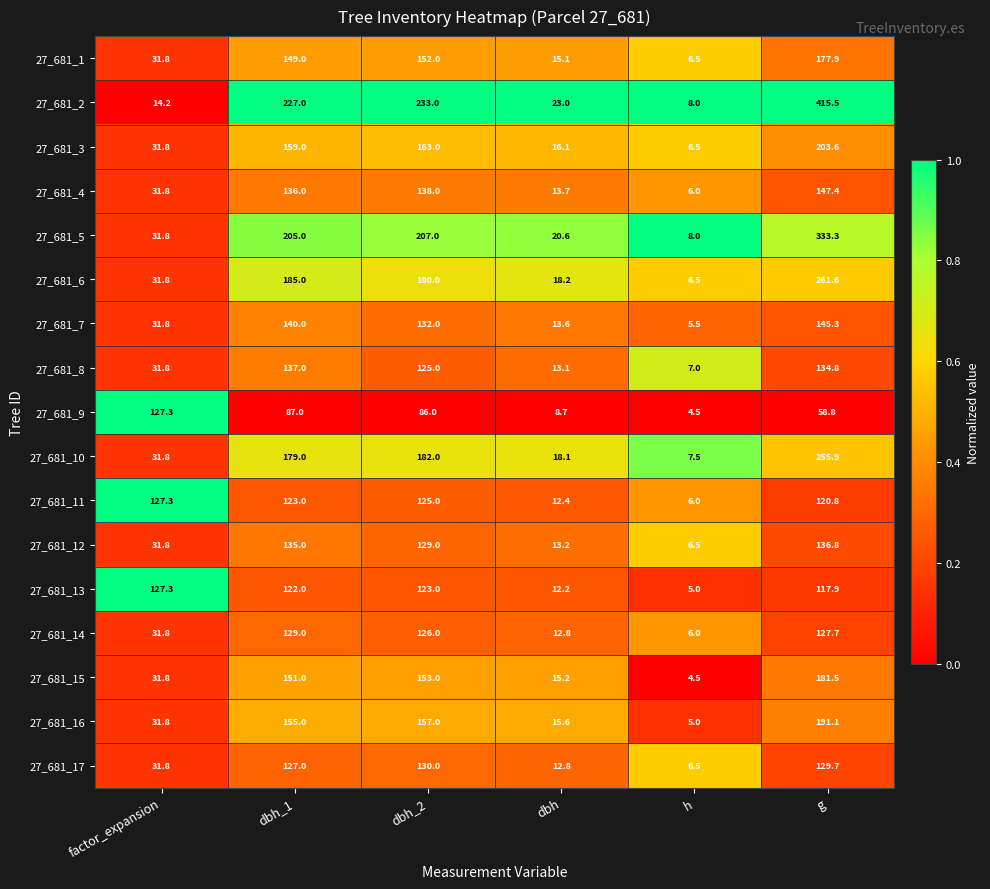

Where does the 27_681_9 series first go above 86?

factor_expansion